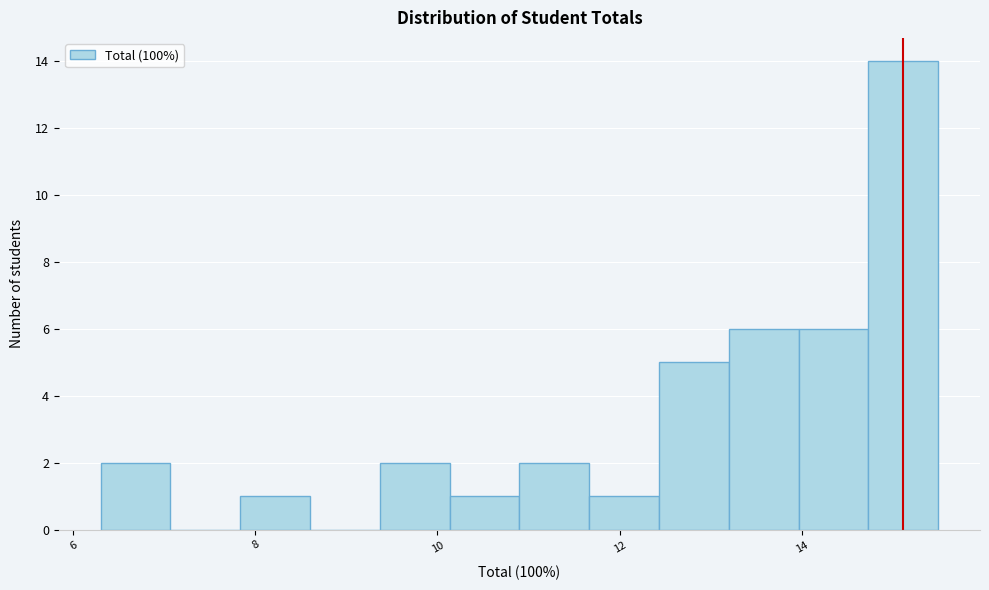

Read against the x-axis, roughly where is the centre of the tallest bar?

15.2